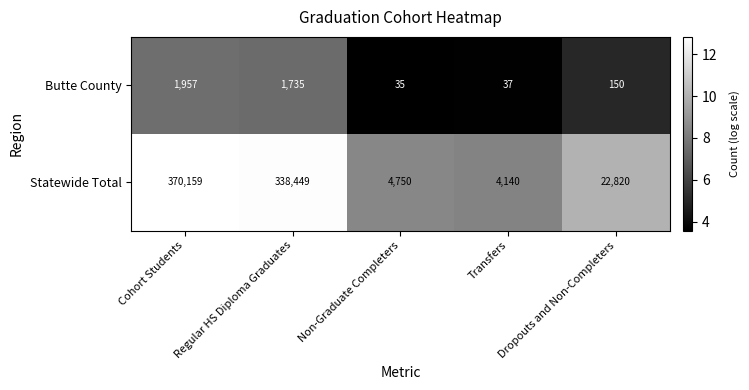

What is the approximate value of Statewide Total at Cohort Students?

370159